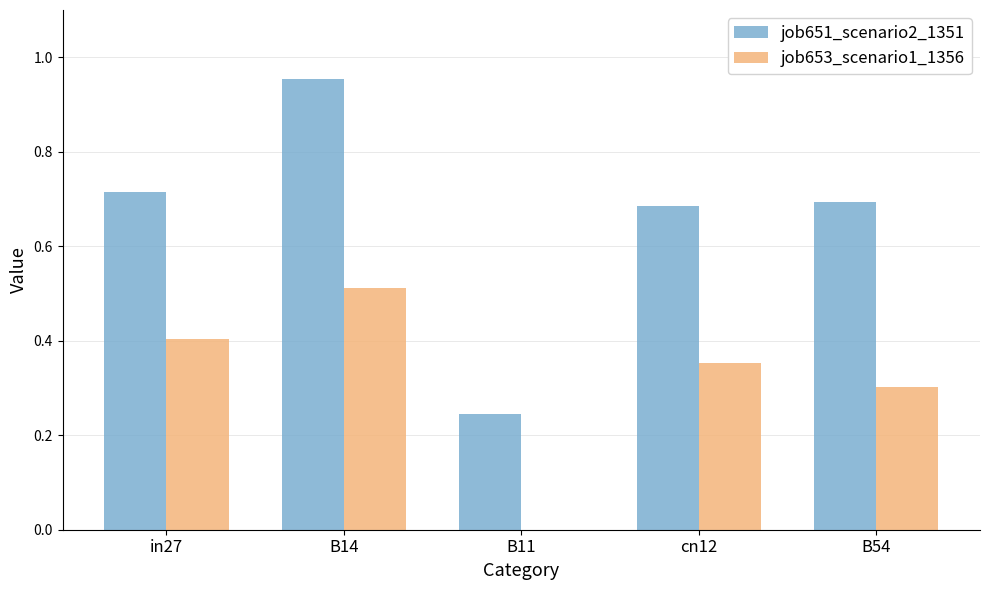

The job651_scenario2_1351 series shows 1.2 at in27. True or false?

False